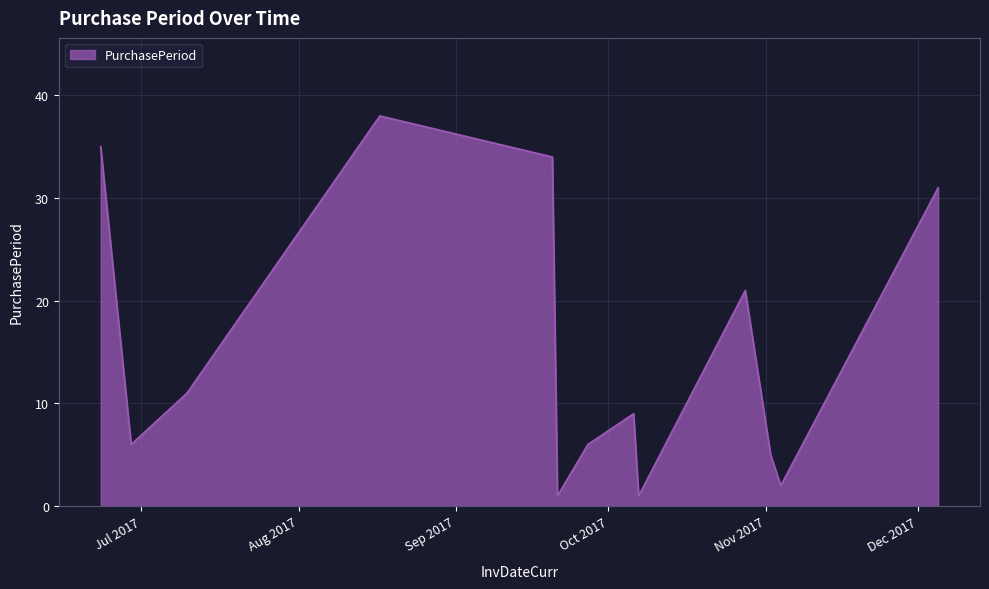

What is the greatest value displayed?

38